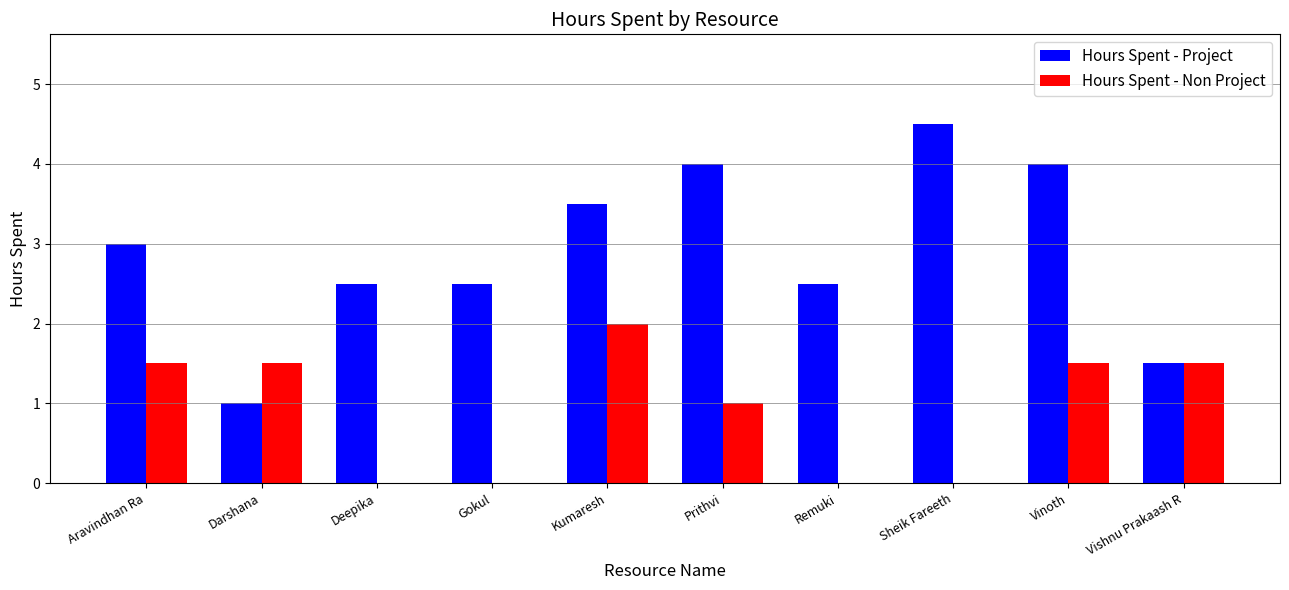

The value of Hours Spent - Project at Aravindhan Ra is 1.4. True or false?

False